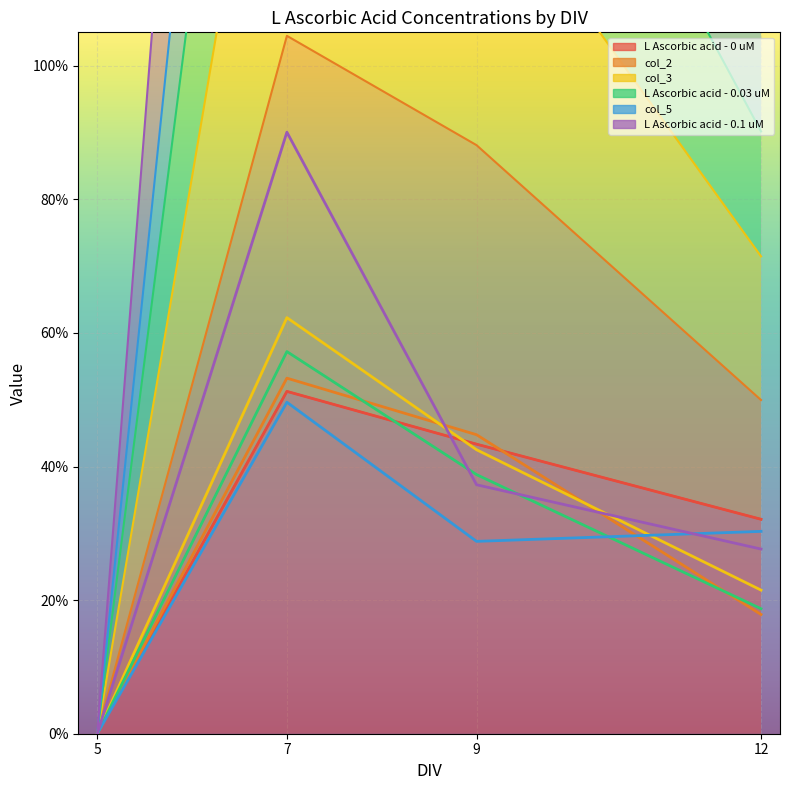

At which category is the sum across all series the highest?

7